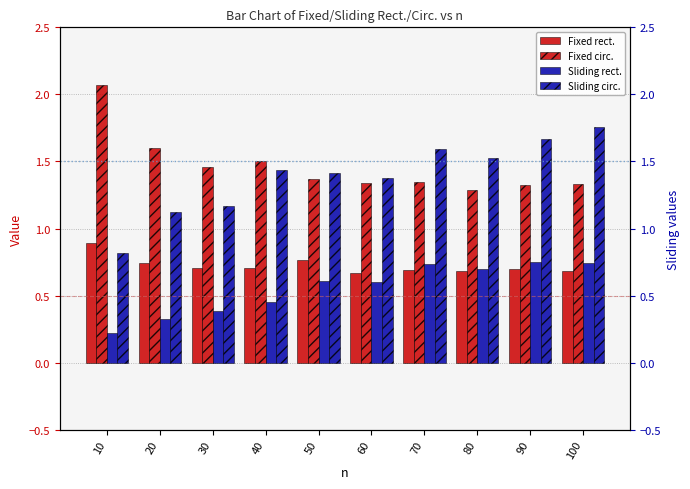

What are all the series names shown in the legend?

Fixed rect., Fixed circ., Sliding rect., Sliding circ.